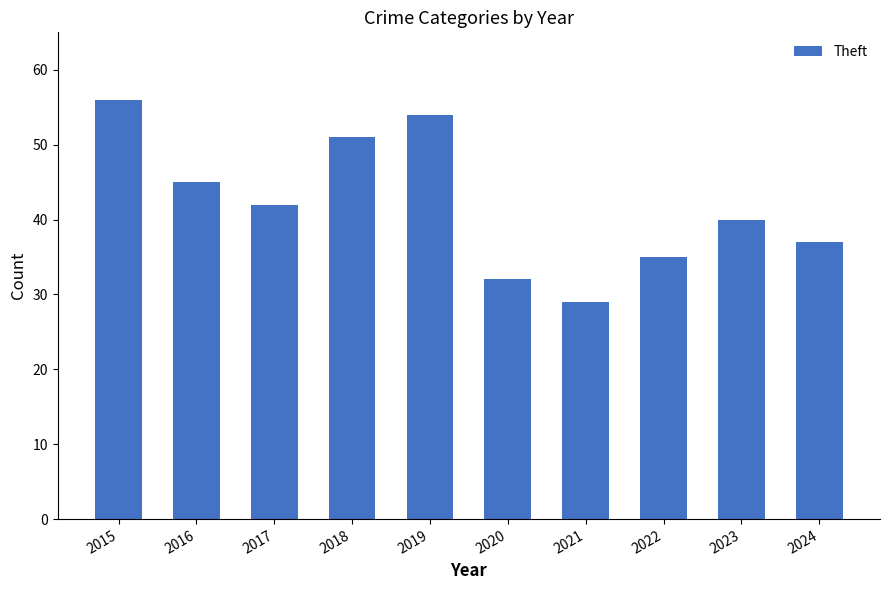

What is the sum of the values at 2021 and 2015?

85